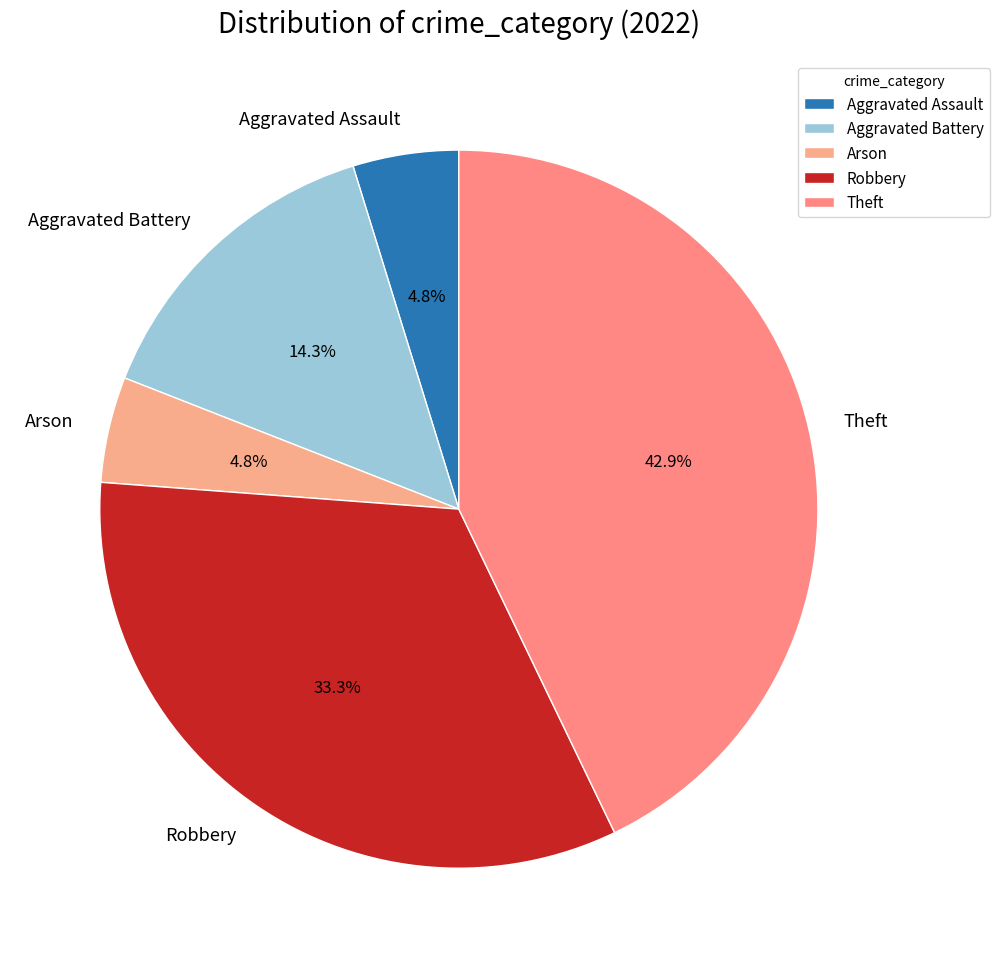

Is there a majority slice in this chart?

No